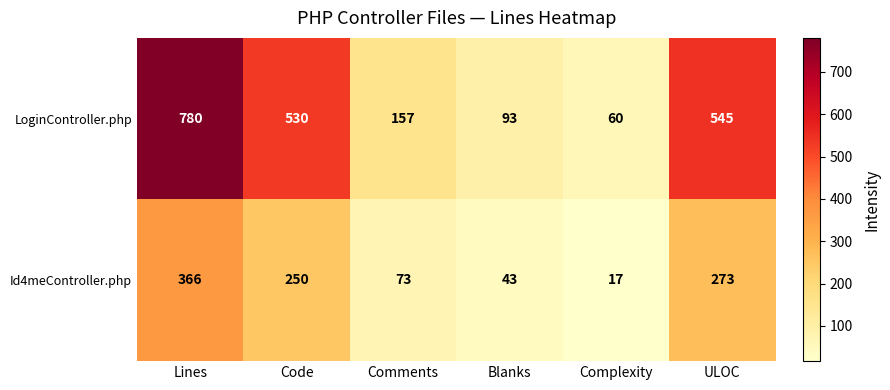

Is it true that LoginController.php equals 1078 at Lines?

False